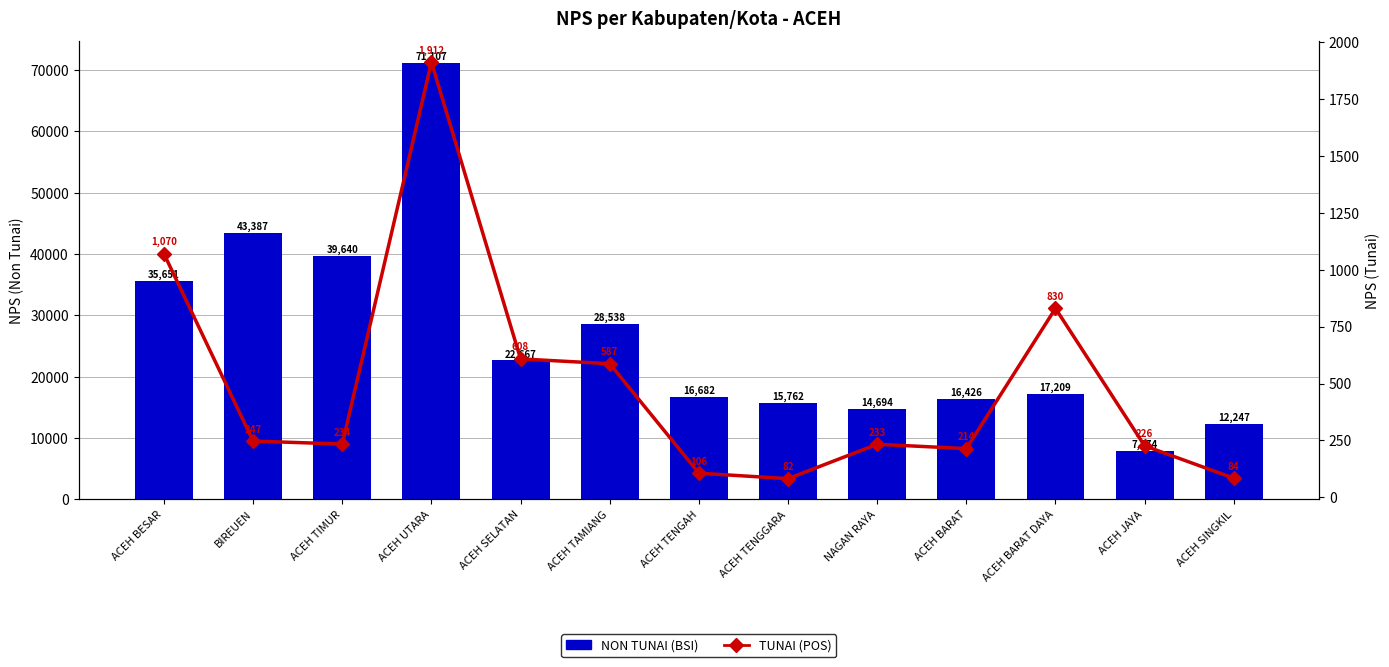

Is it true that NON TUNAI (BSI) equals 22667 at ACEH SELATAN?

True